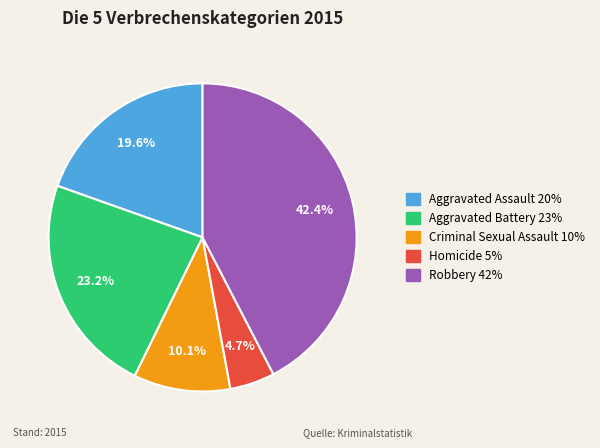

Combined, do Homicide and Aggravated Assault account for over 50%?

No